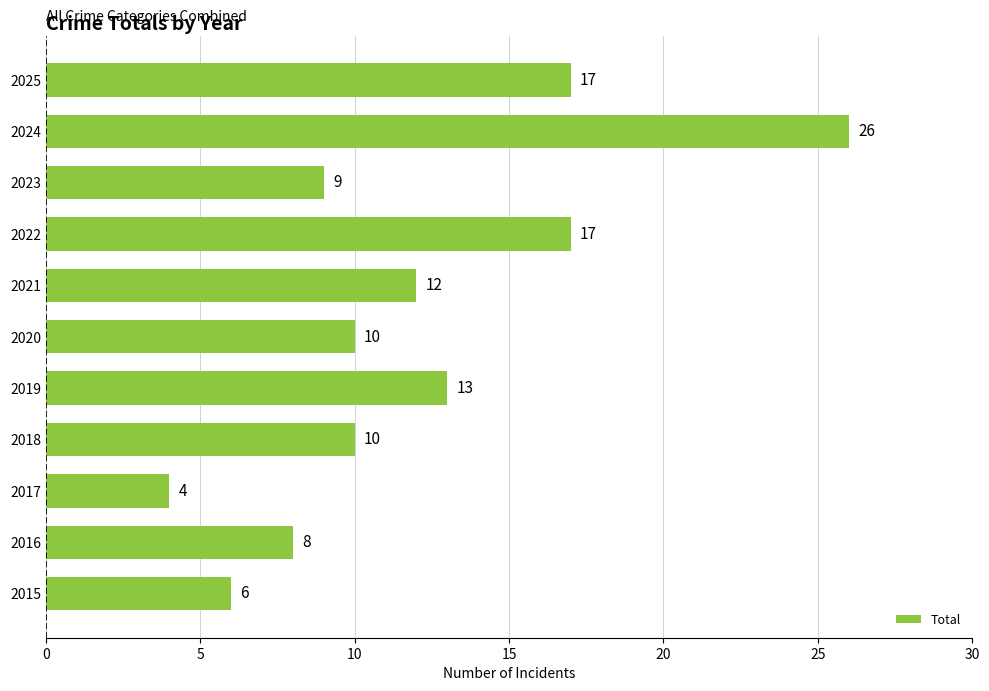

At which category does the chart reach its minimum across all series?

2017